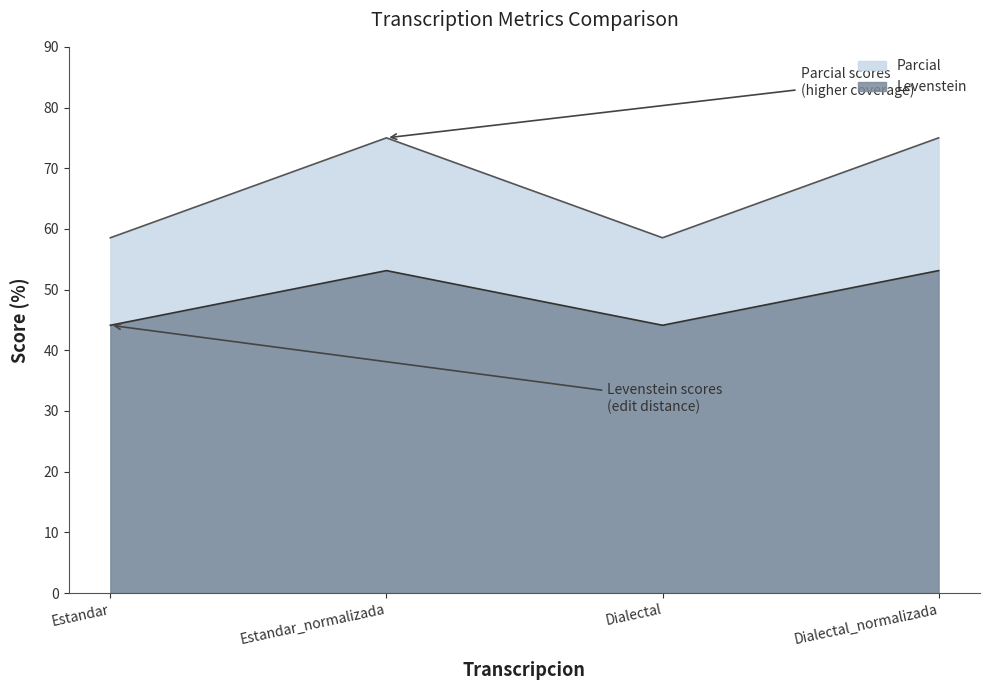

How many lines are shown in the chart?

2